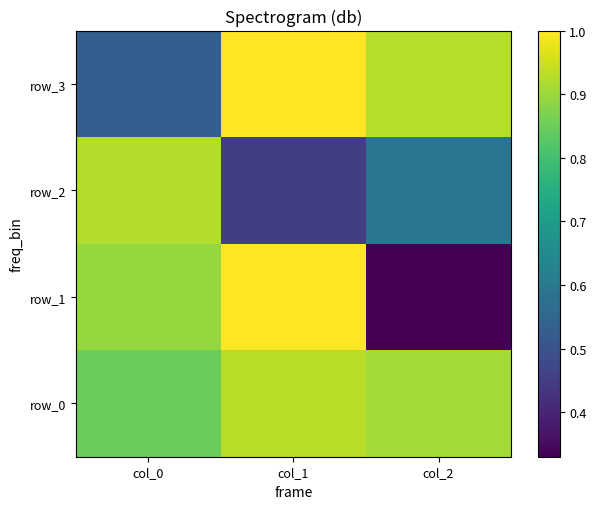

List the labels in order of row_3 value, smallest first.

col_0, col_2, col_1